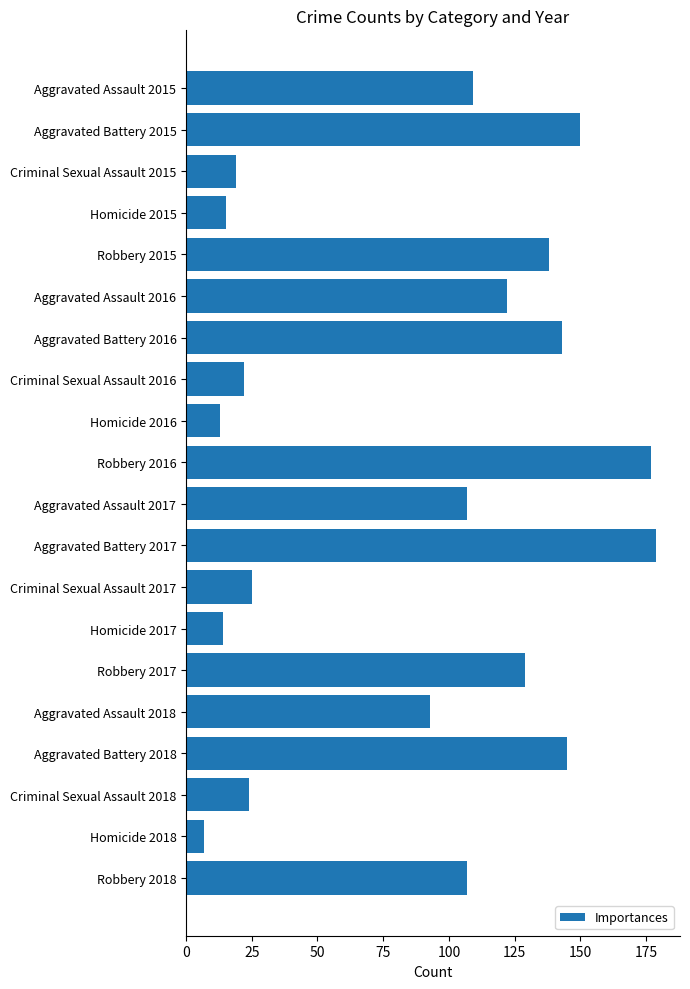

Reading top to bottom, what are all the values shown in this chart?

Aggravated Assault 2015=109	Aggravated Battery 2015=150	Criminal Sexual Assault 2015=19	Homicide 2015=15	Robbery 2015=138	Aggravated Assault 2016=122	Aggravated Battery 2016=143	Criminal Sexual Assault 2016=22	Homicide 2016=13	Robbery 2016=177	Aggravated Assault 2017=107	Aggravated Battery 2017=179	Criminal Sexual Assault 2017=25	Homicide 2017=14	Robbery 2017=129	Aggravated Assault 2018=93	Aggravated Battery 2018=145	Criminal Sexual Assault 2018=24	Homicide 2018=7	Robbery 2018=107